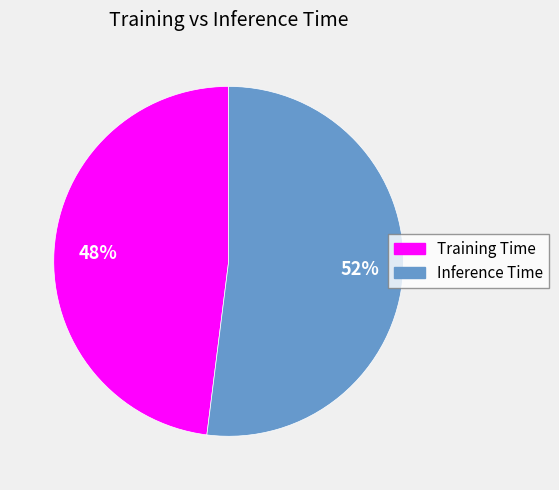

Which category accounts for the majority?

Inference Time